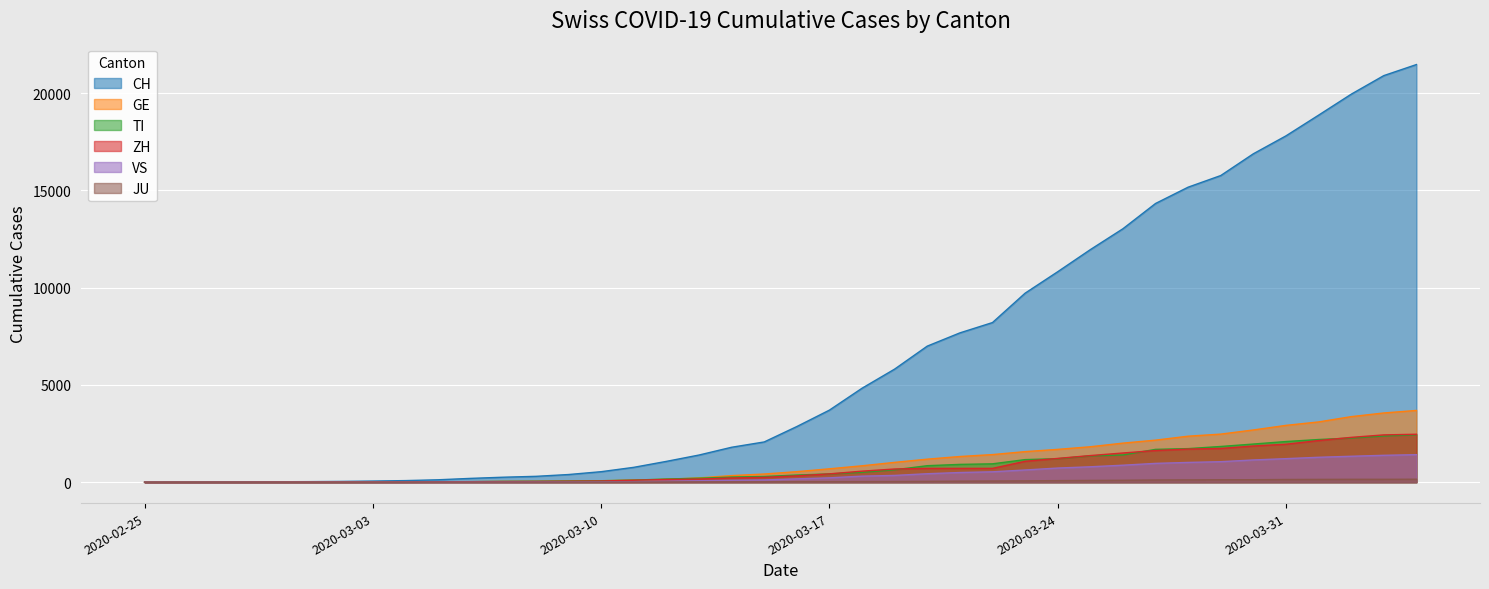

Between 2020-03-19 and 2020-03-02, which is larger?

2020-03-19